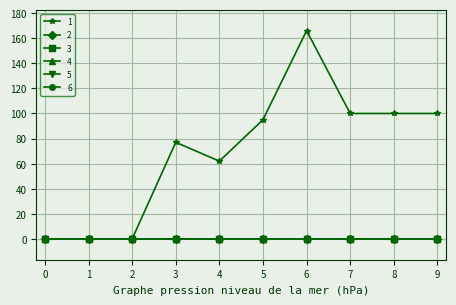

At which category is the sum across all series the highest?

6